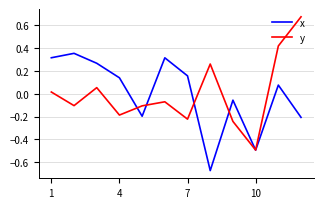

Which series has the largest range (max minus min)?

y